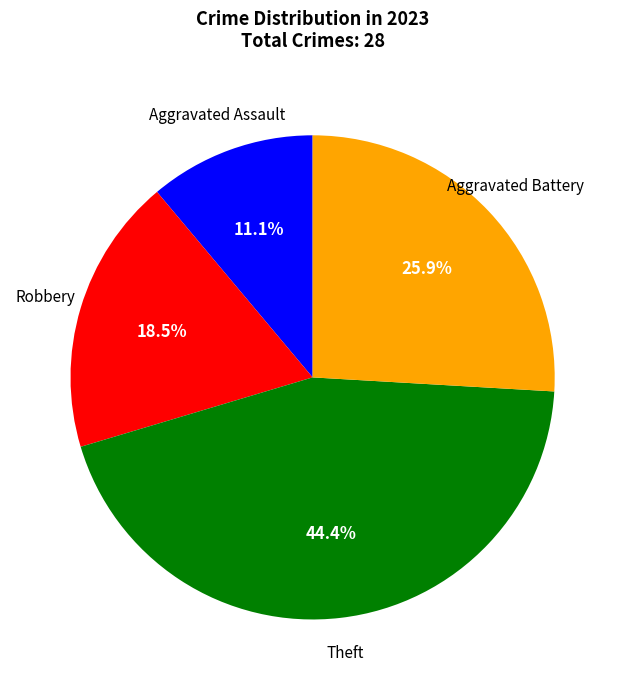

Count the number of slices in the pie.

4